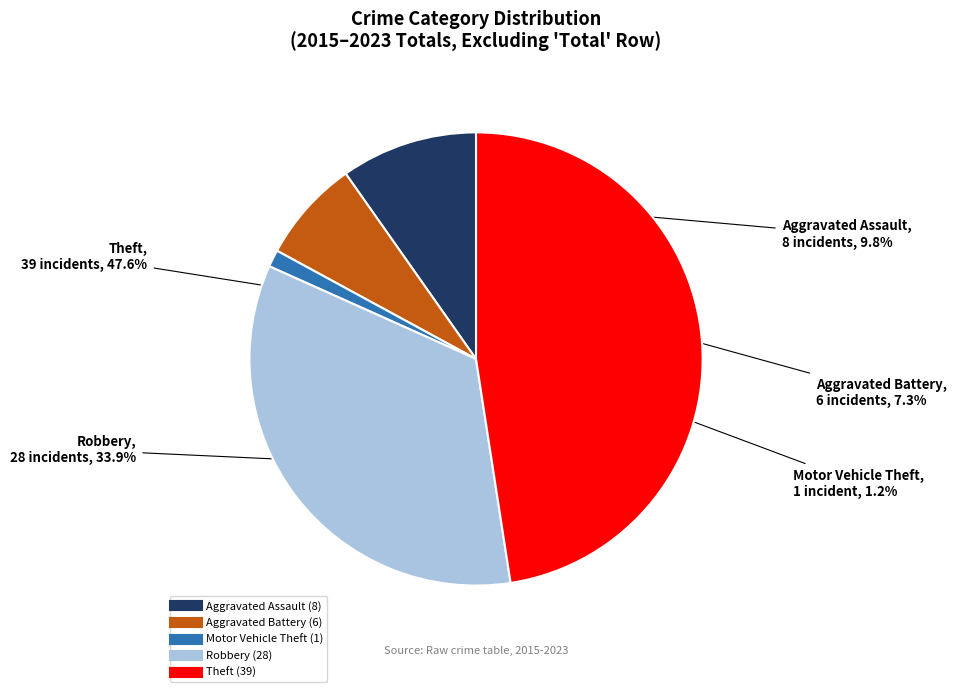

Rank the categories by value from highest to lowest.

Theft, Robbery, Aggravated Assault, Aggravated Battery, Motor Vehicle Theft